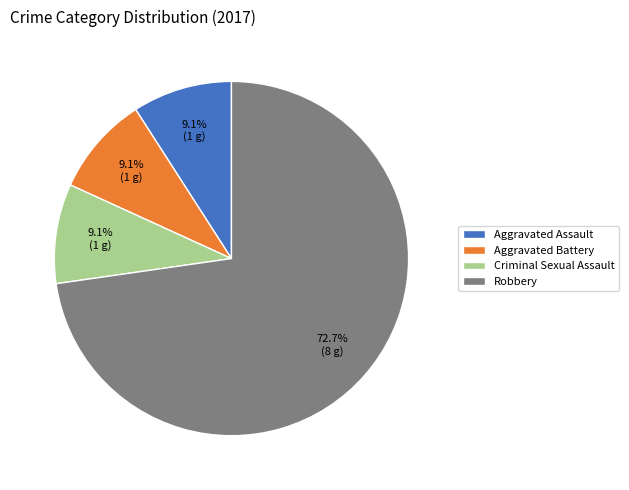

How much of the chart is everything except Aggravated Battery?

90.9%